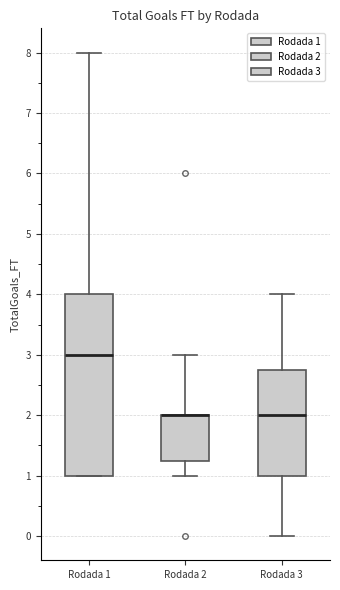

Comparing the boxes themselves (not the whiskers), which one is the tallest?

Rodada 1